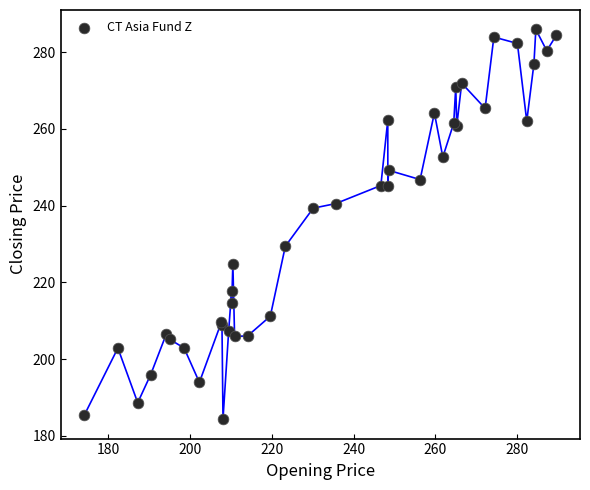

What Y value in the scatter plot is closest to 235?

239.3